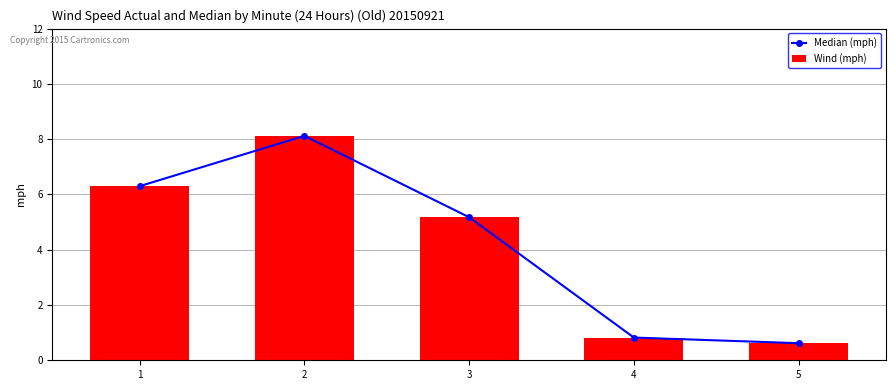

Which category has the highest value in the Wind (mph) series?

2